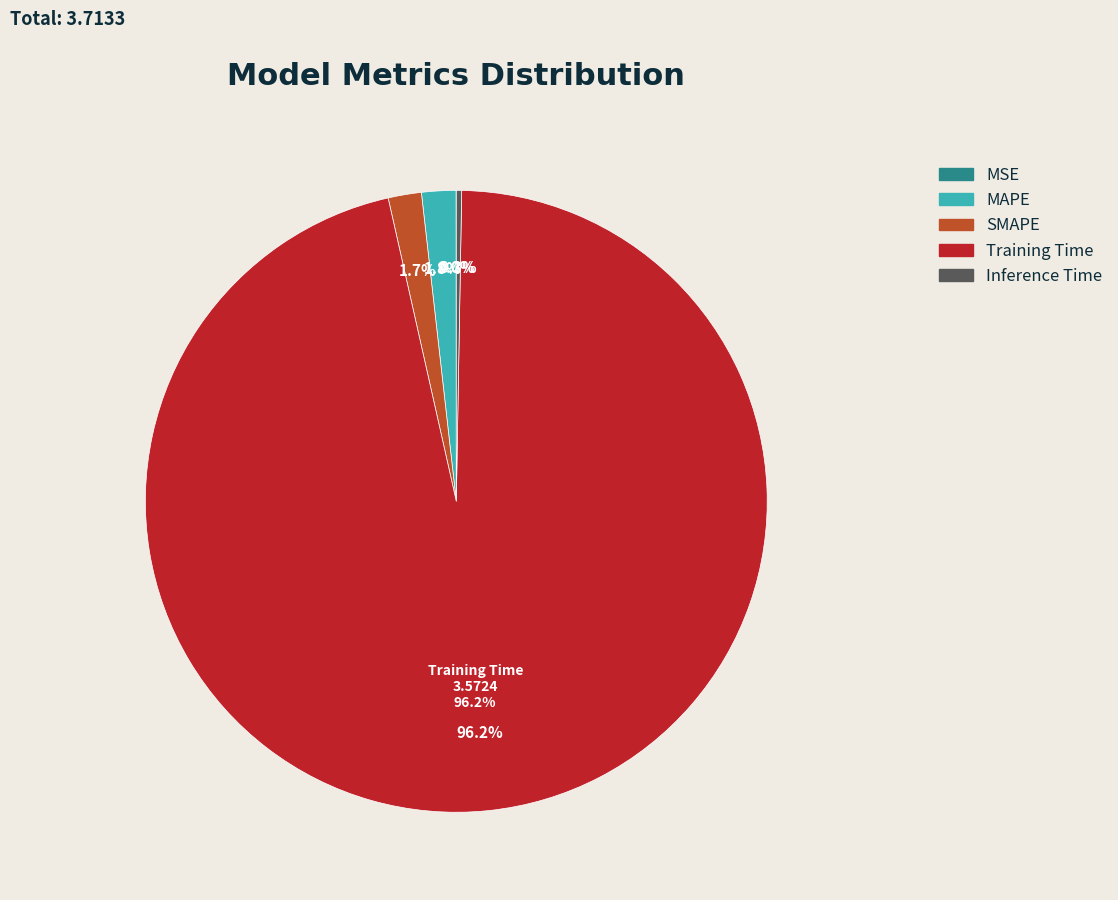

Is there any slice that represents more than half of the pie?

Yes